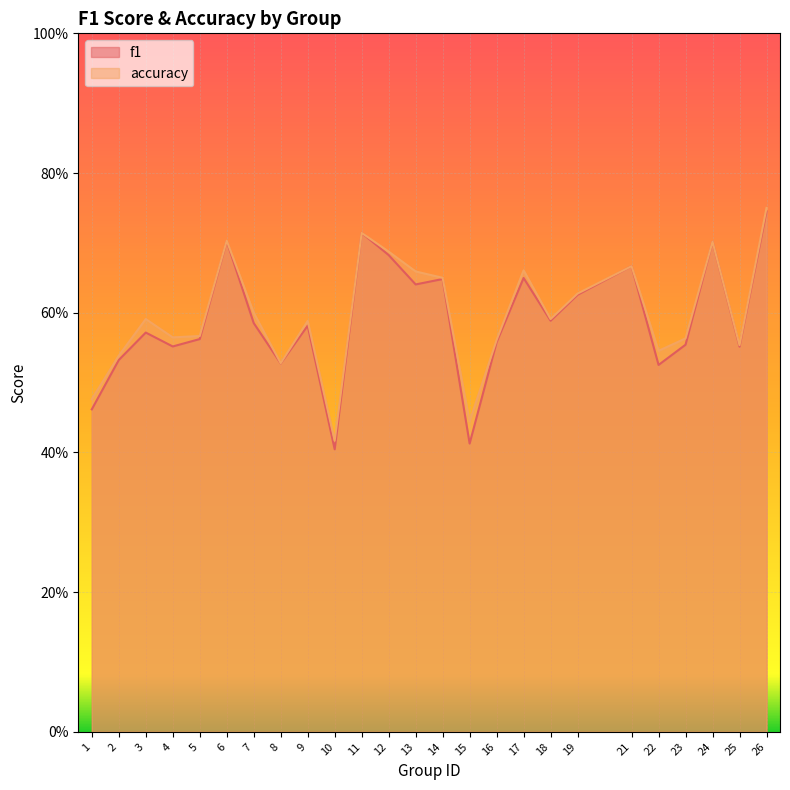

How many interior local peaks does the f1 series have?

8